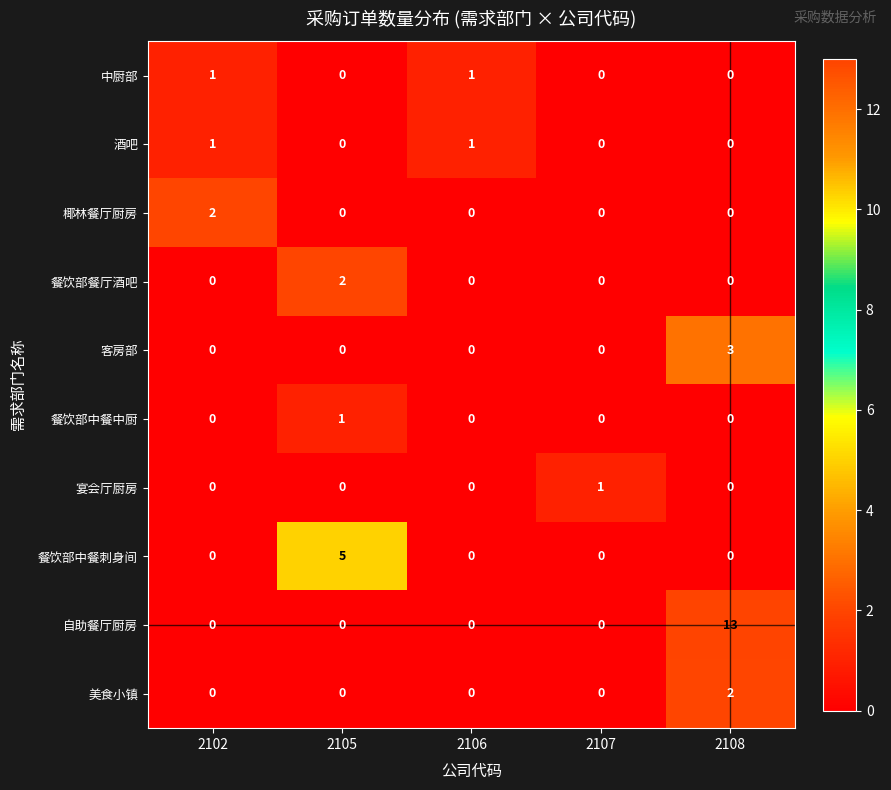

The value of 餐饮部餐厅酒吧 at 2105 is 2. True or false?

True